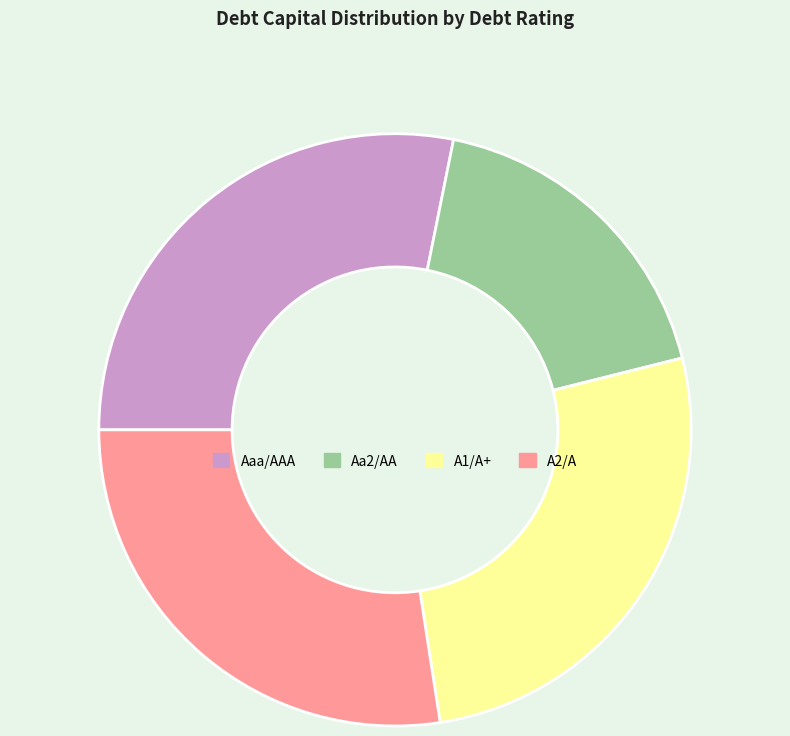

Is the sum of A1/A+ and Aaa/AAA greater than half?

Yes